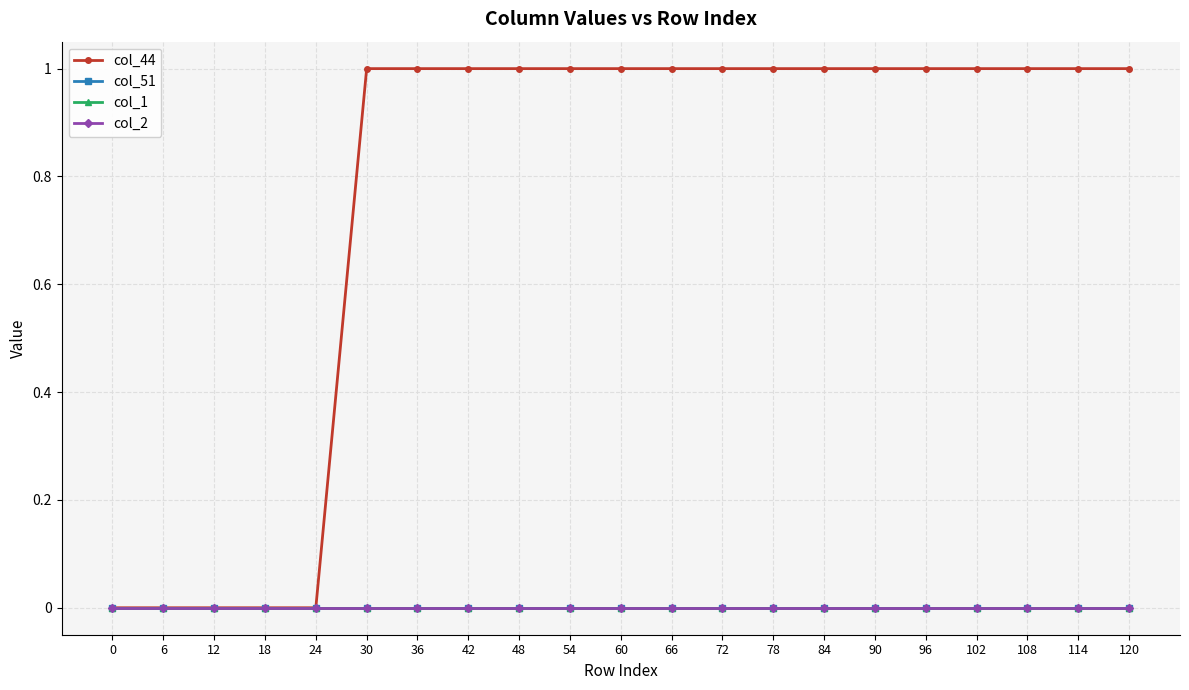

Reading left to right, what are all the values shown in this chart?

col_44: 0	0	0	0	0	1	1	1	1	1	1	1	1	1	1	1	1	1	1	1	1
col_51: 0	0	0	0	0	0	0	0	0	0	0	0	0	0	0	0	0	0	0	0	0
col_1: 0	0	0	0	0	0	0	0	0	0	0	0	0	0	0	0	0	0	0	0	0
col_2: 0	0	0	0	0	0	0	0	0	0	0	0	0	0	0	0	0	0	0	0	0